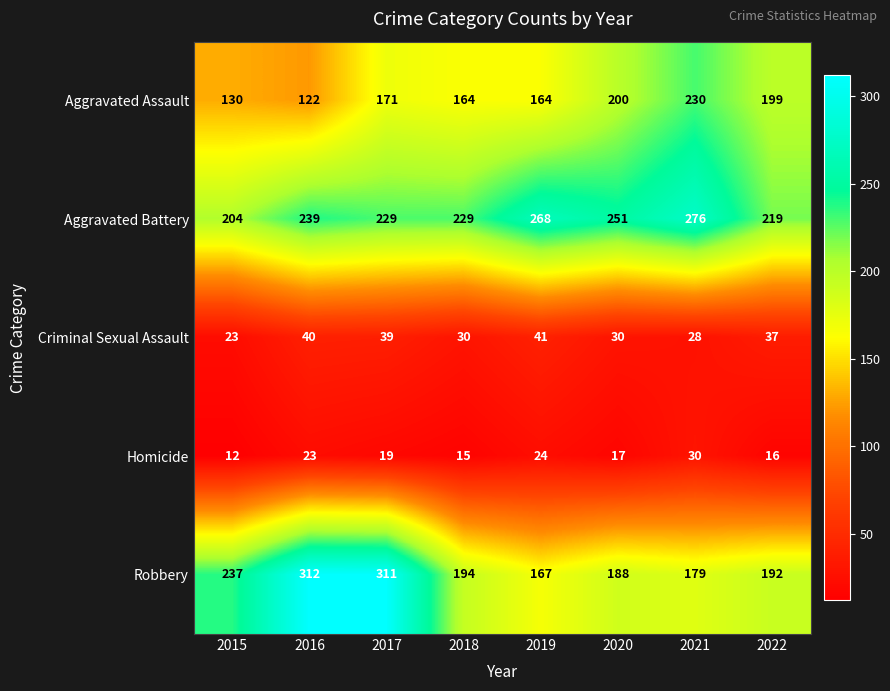

What is the difference between the Aggravated Battery values at 2019 and 2020?

17